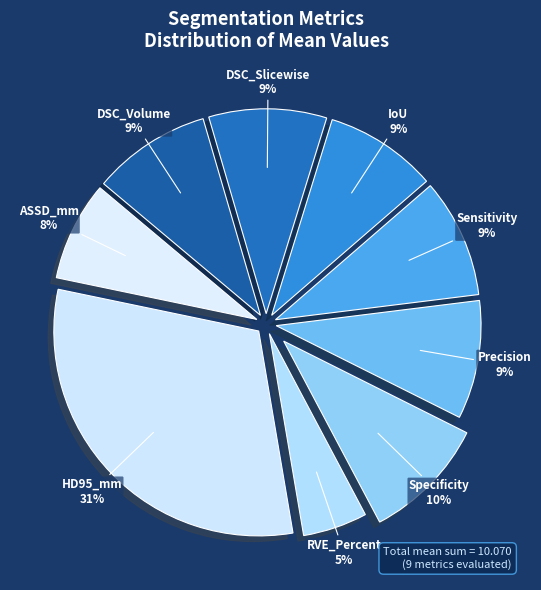

Combined, do Specificity and HD95_mm account for over 50%?

No